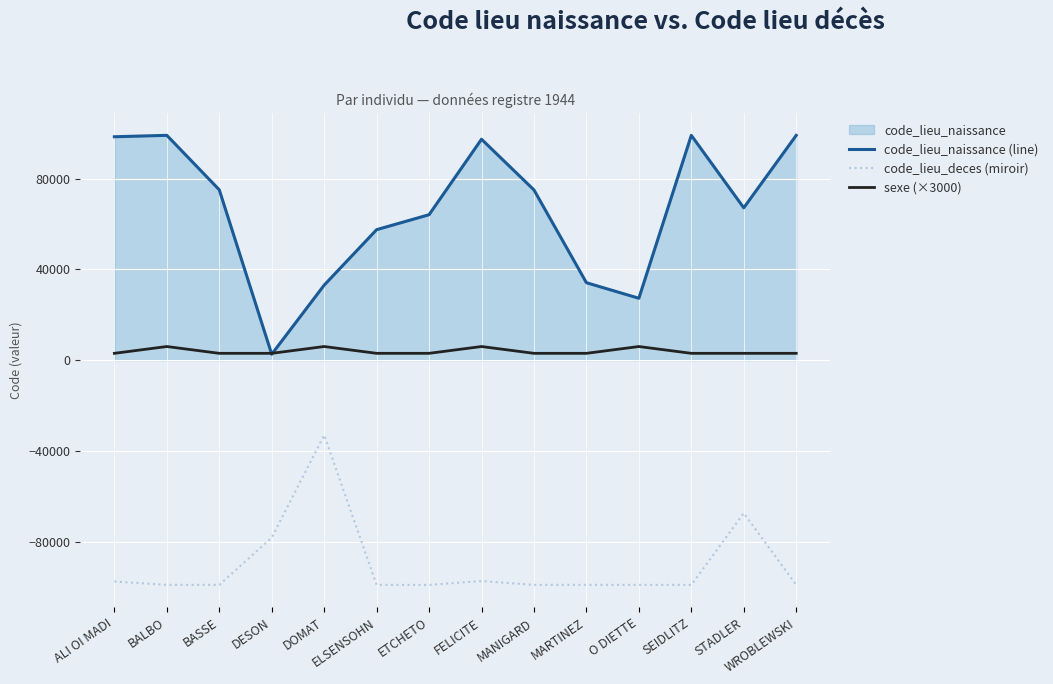

The value of sexe (×3000) at DESON is 2019. True or false?

False